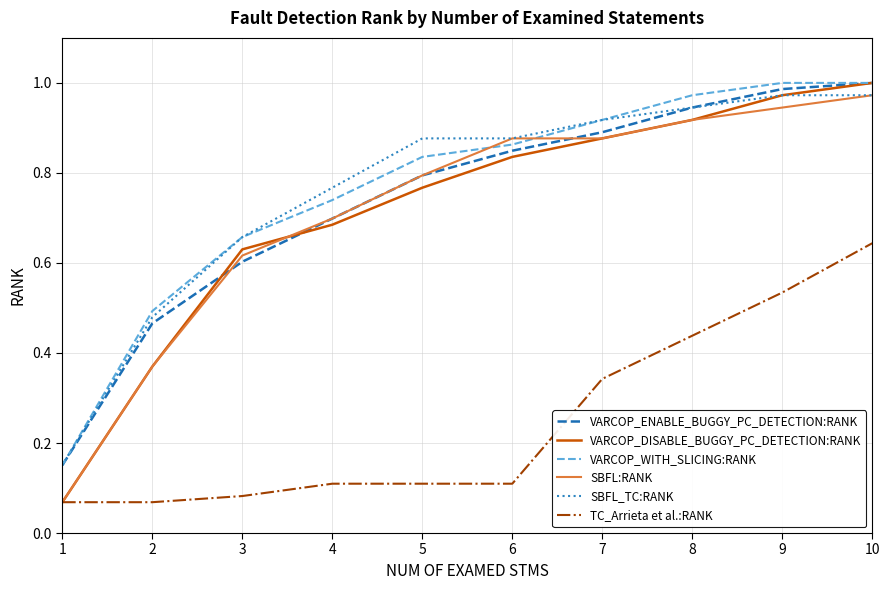

At which label does TC_Arrieta et al.:RANK reach its peak?

10